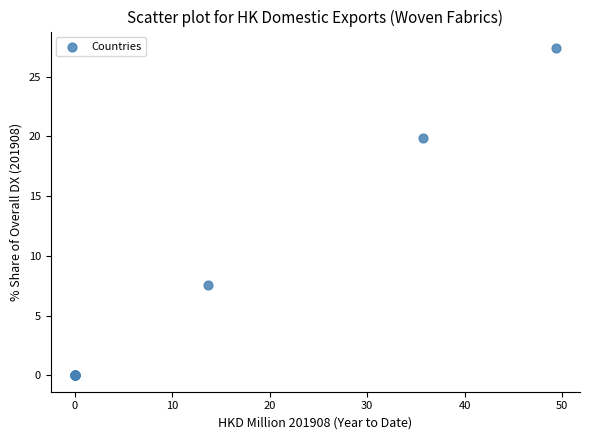

What Y value in the scatter plot is closest to 13?

7.6